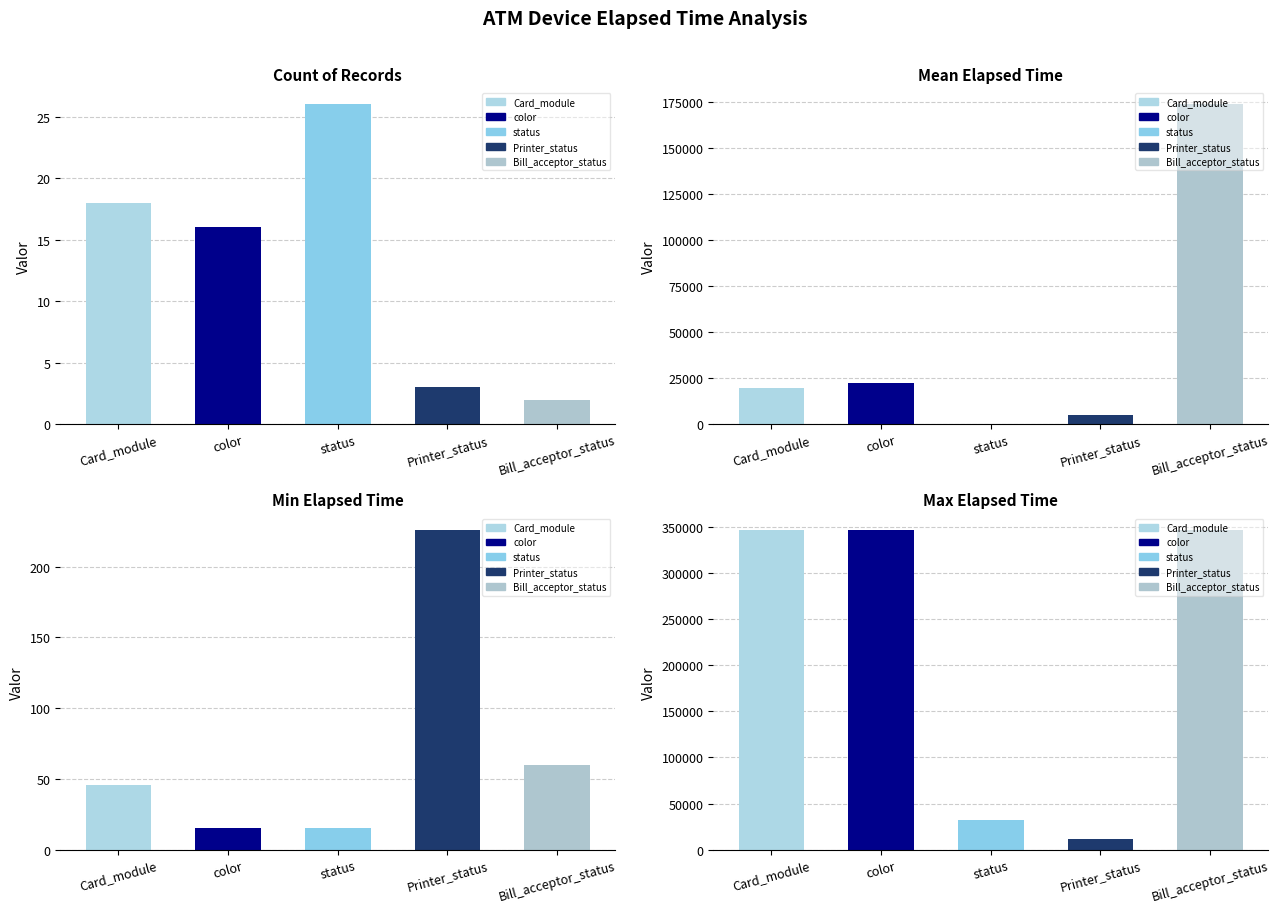

Which series has the widest spread of values?

color